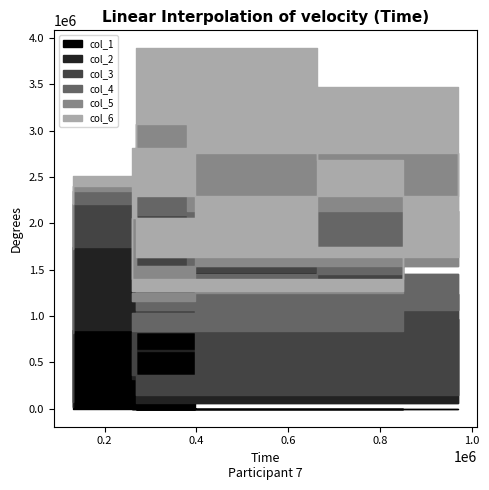

True or false: col_2 has a value of 24381 at 131431.

False